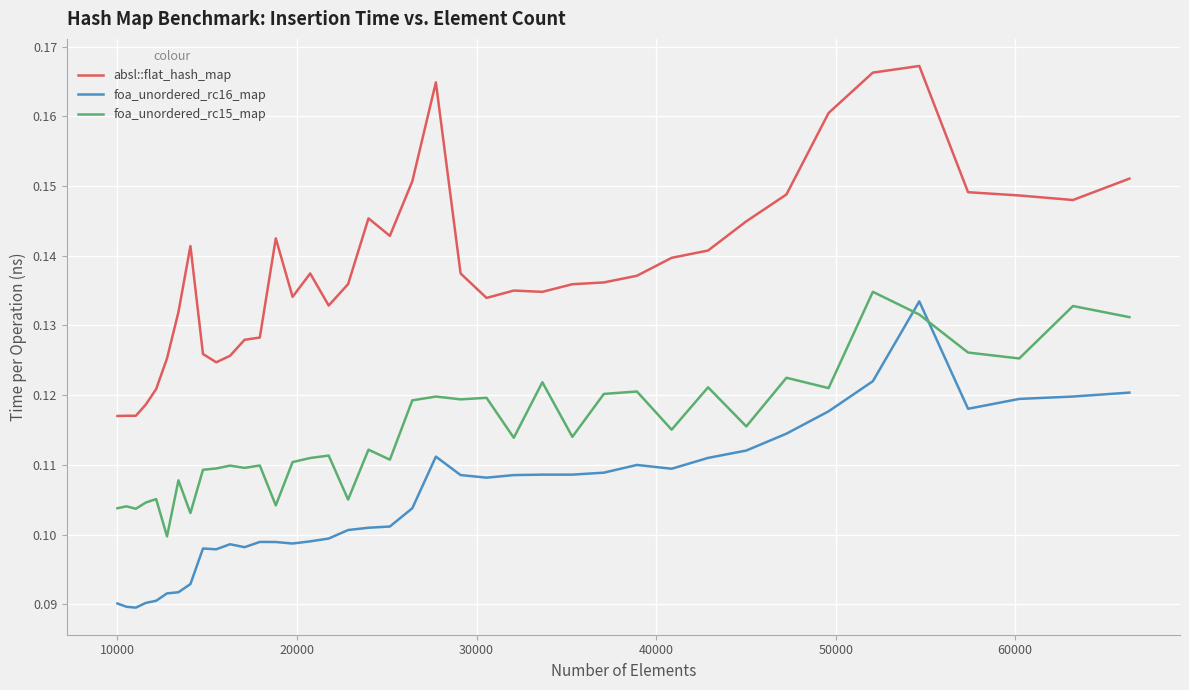

True or false: foa_unordered_rc16_map and absl::flat_hash_map cross at least once.

False